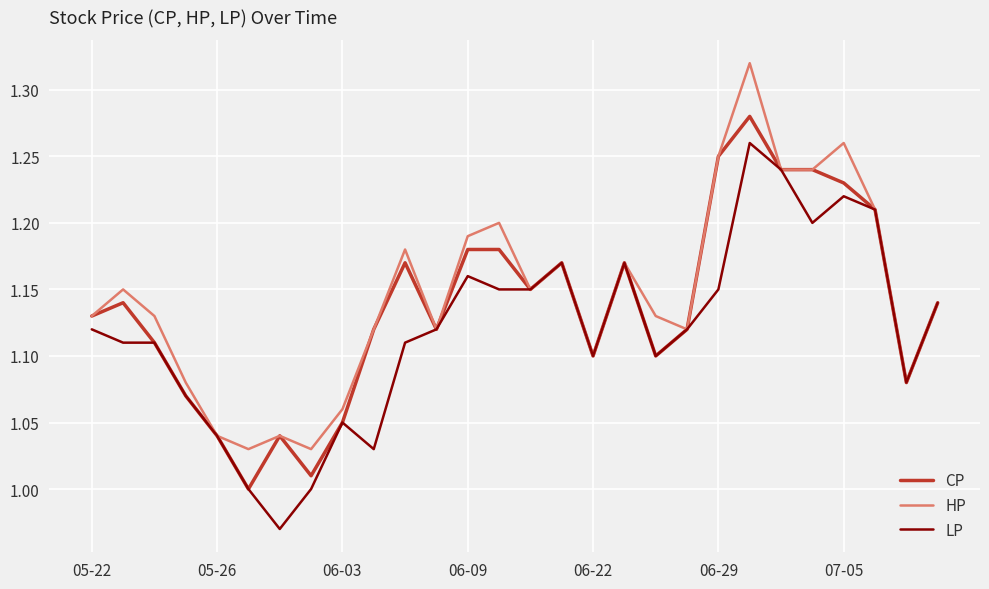

List the series in order of their peak value, lowest first.

LP, CP, HP